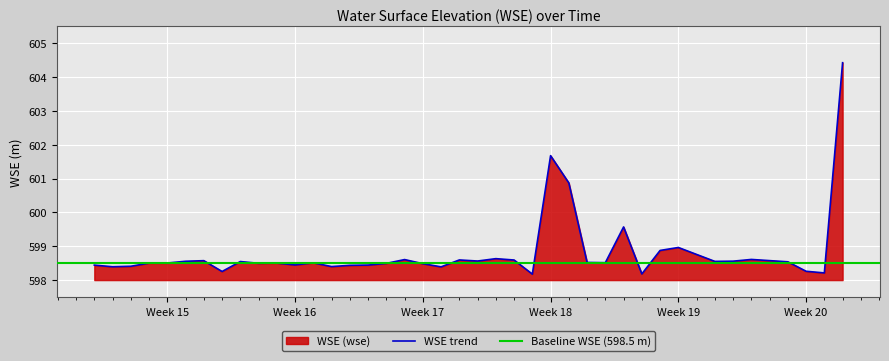

Reading left to right, what are all the values shown in this chart?

598.4	598.4	598.4	598.5	598.5	598.6	598.6	598.3	598.5	598.5	598.5	598.4	598.5	598.4	598.4	598.4	598.5	598.6	598.5	598.4	598.6	598.6	598.6	598.6	598.2	601.7	600.9	598.5	598.5	599.6	598.2	598.9	599.0	598.6	598.6	598.6	598.5	598.3	598.2	604.4